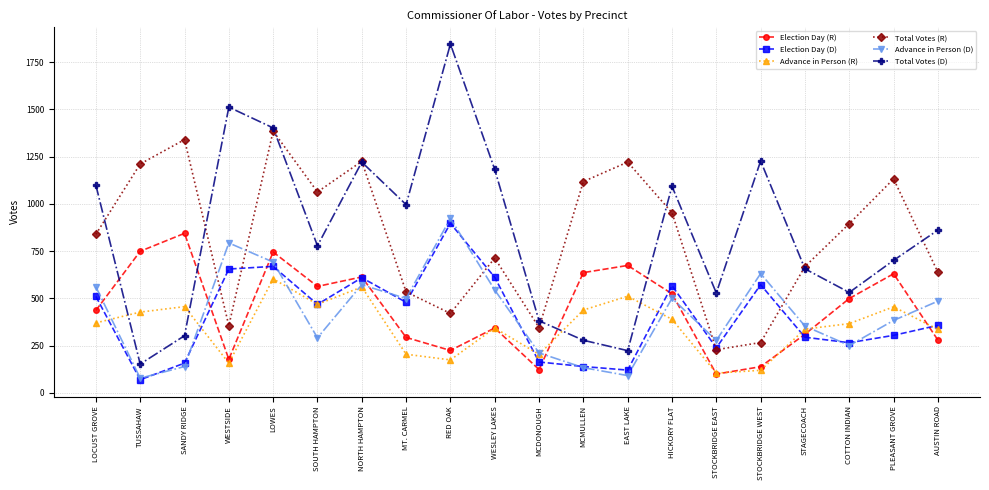

What is the total value across all series at MCDONOUGH?

1426